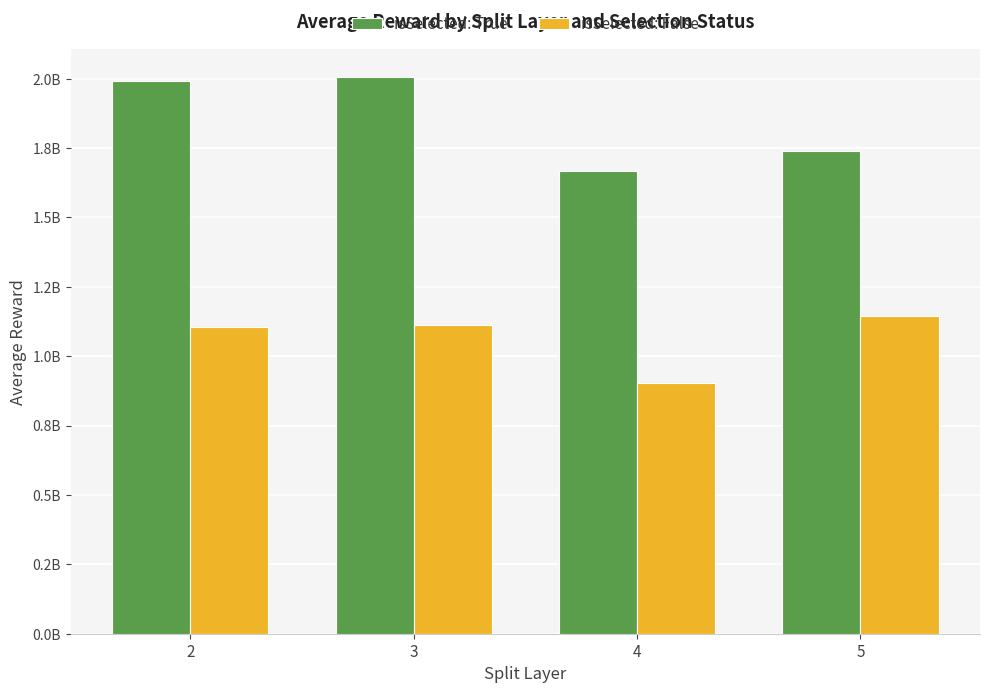

What is the maximum value for isSelected: False?

1144038799.9